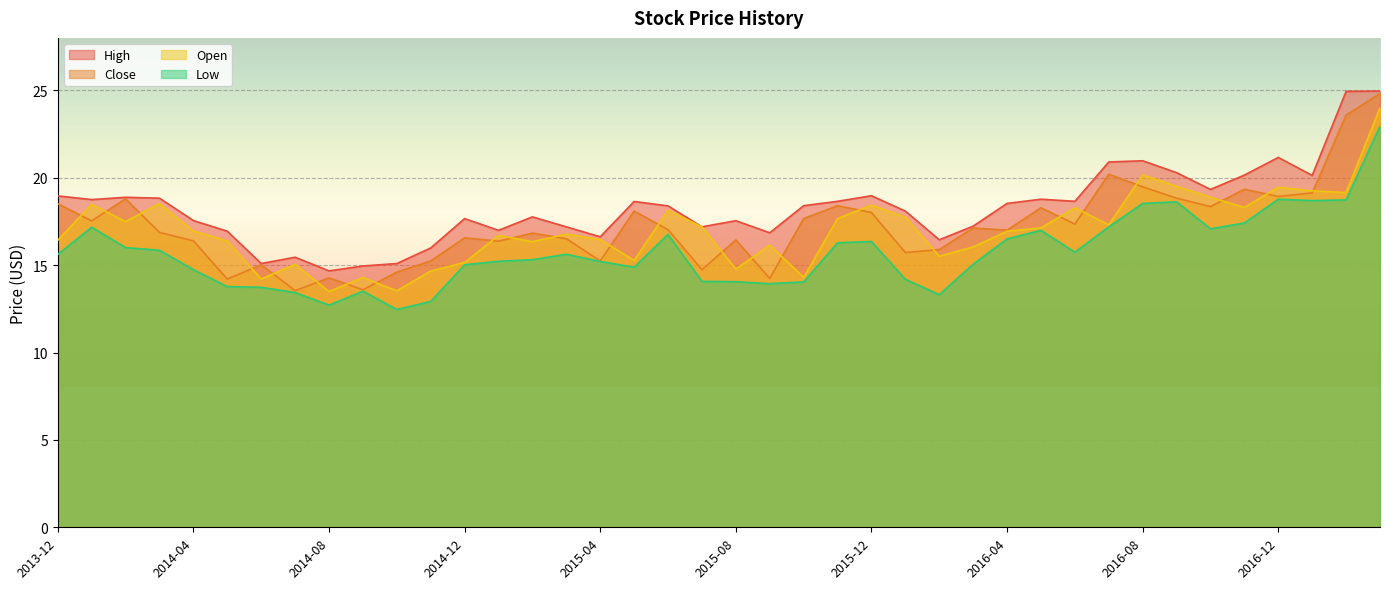

True or false: Low has a value of 17.1 at 2016-10.

True